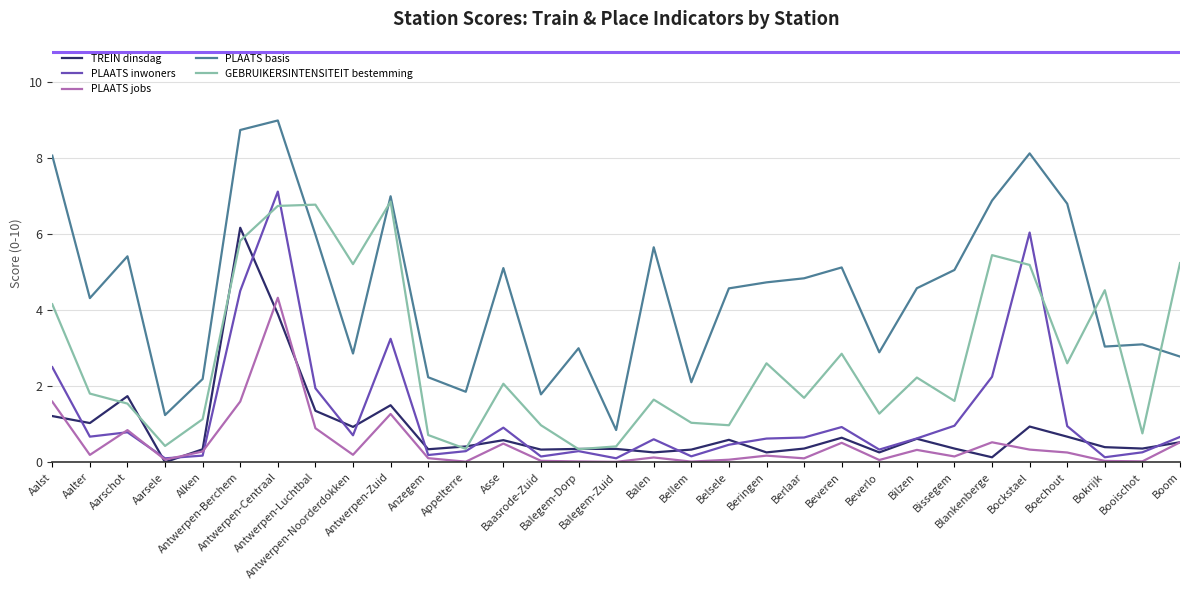

What is the spread (max minus min) of values at Beringen?

4.6